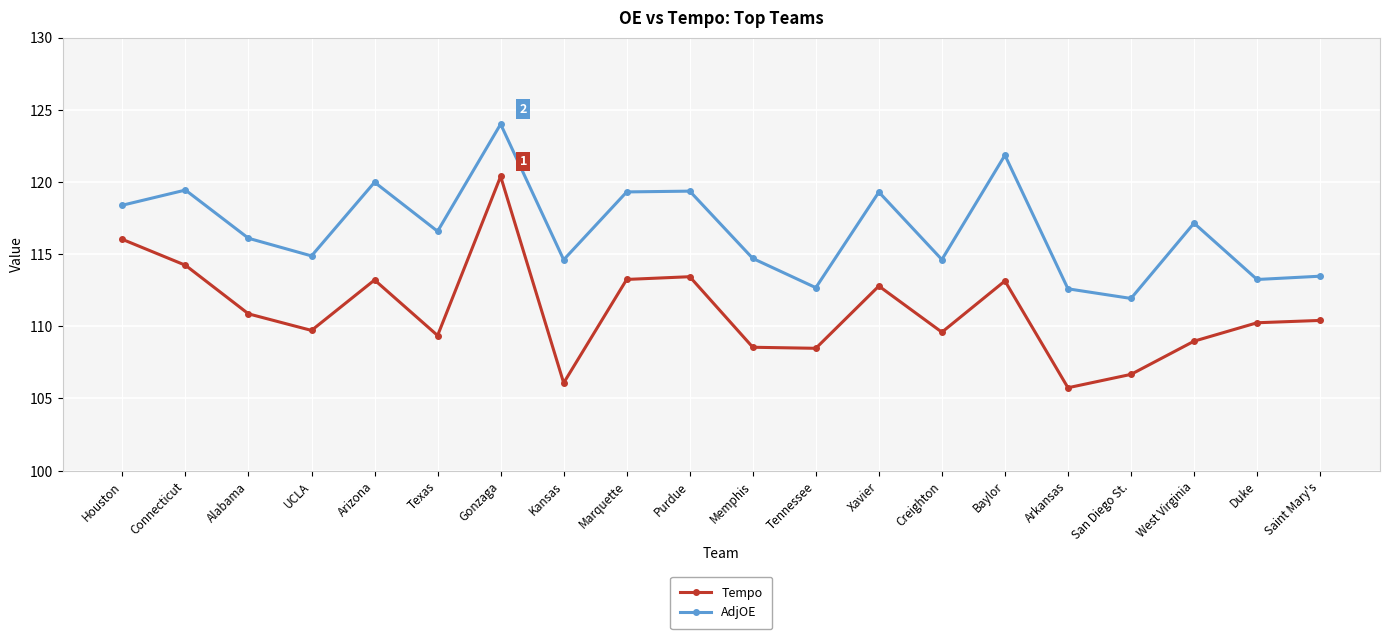

How many distinct data groups are displayed?

2